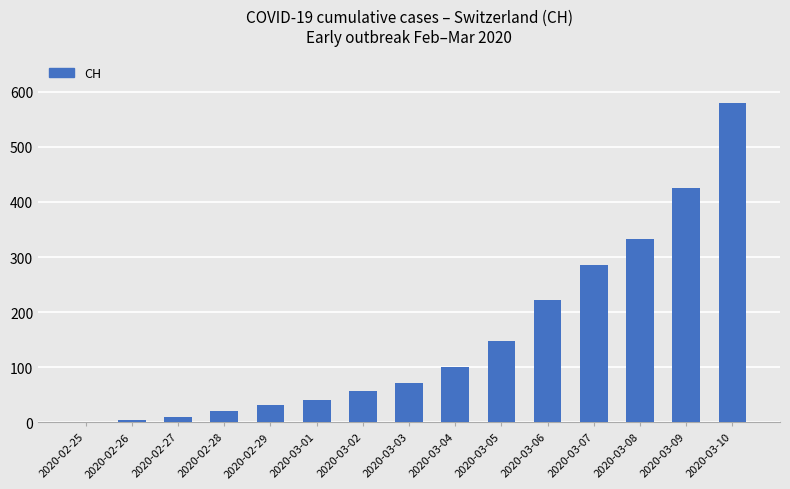

The value at 2020-03-06 is 397. True or false?

False